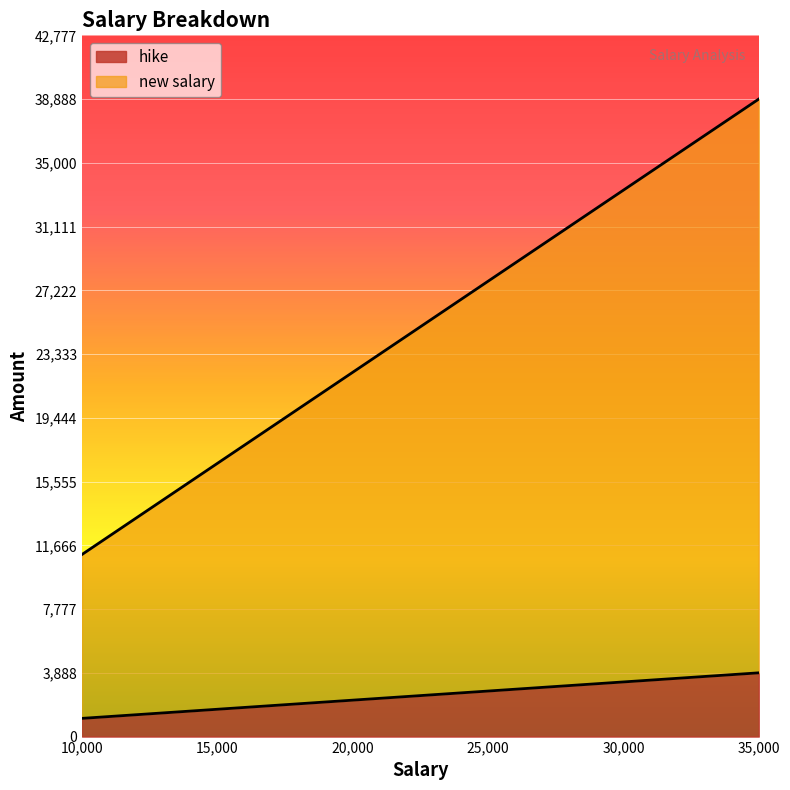

The value of hike at 25000 is 4130.9. True or false?

False